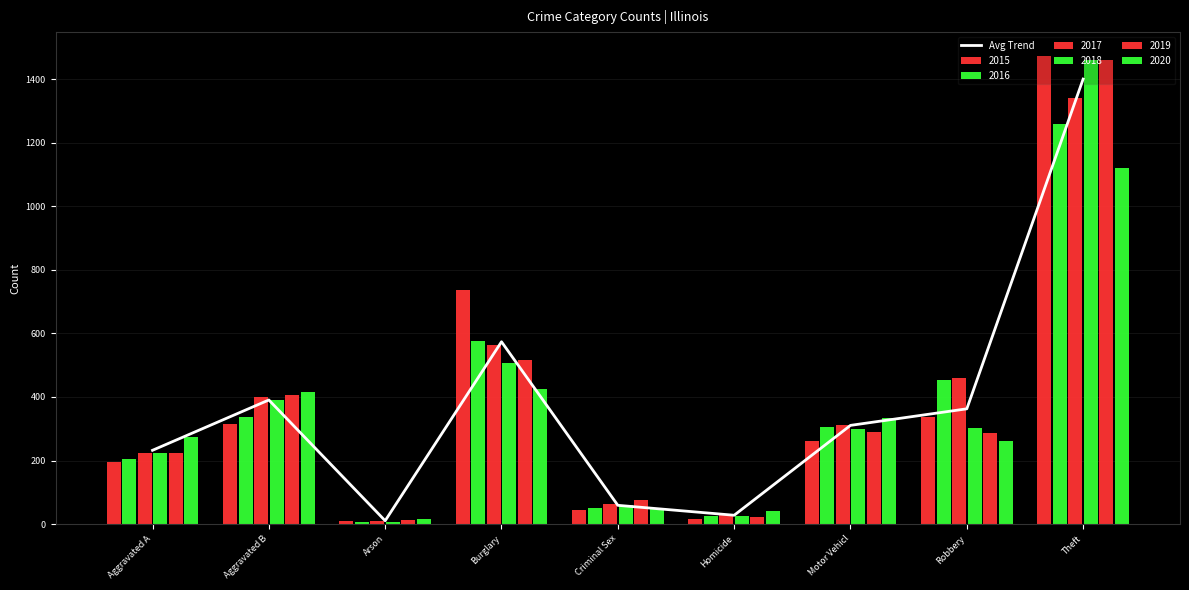

What is the value of the 5th bar from the left?

59.2